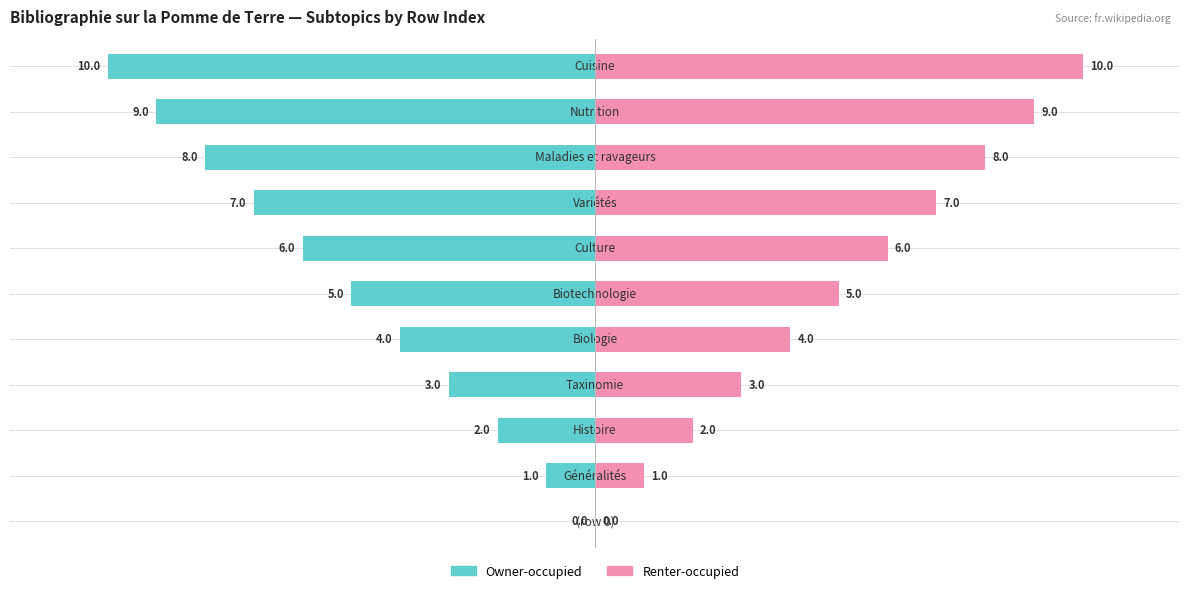

The value of Renter-occupied at Biologie is 2. True or false?

False